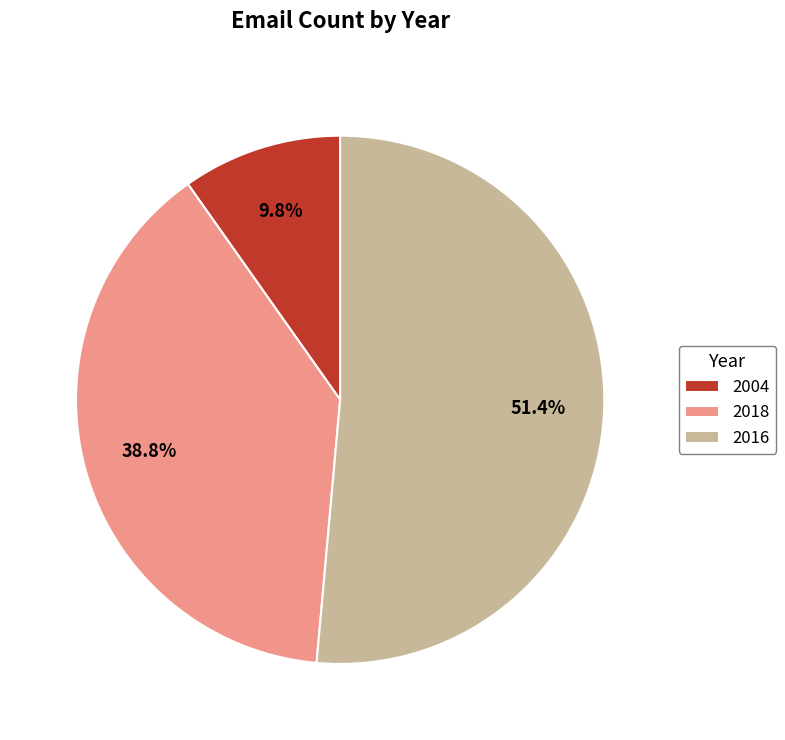

How many segments does this pie chart have?

3